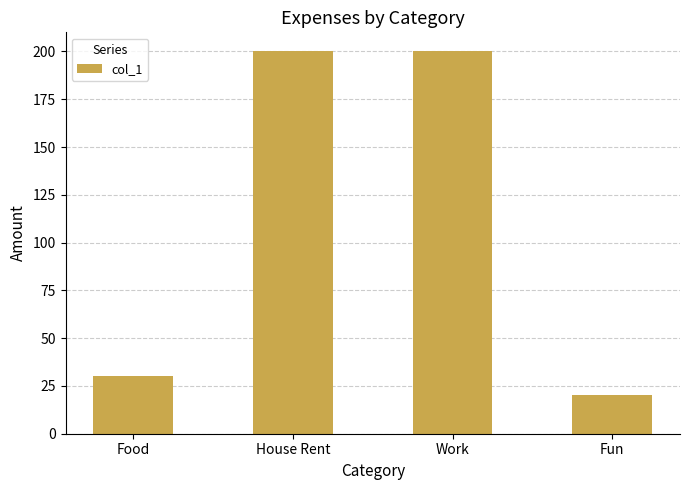

What is the change in value from Work to Fun?

-180